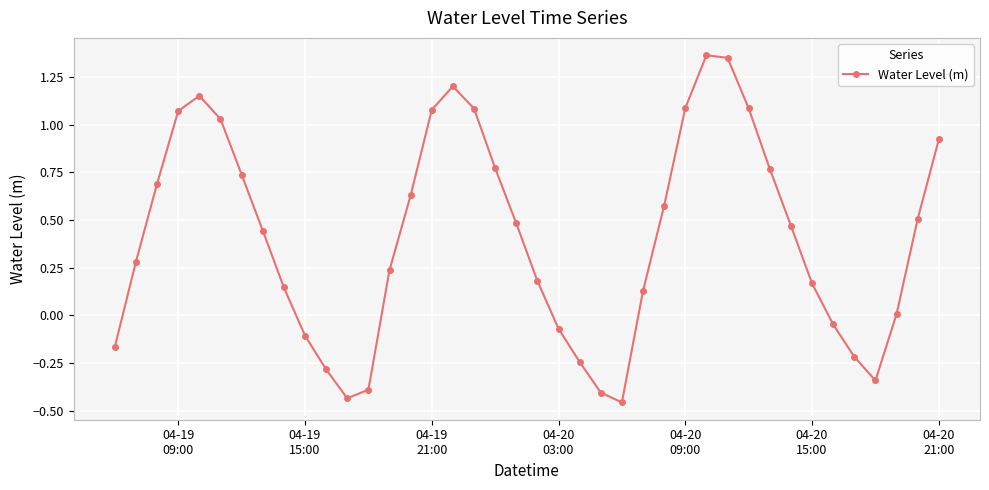

True or false: the data has more than 1 interior local peaks.

True